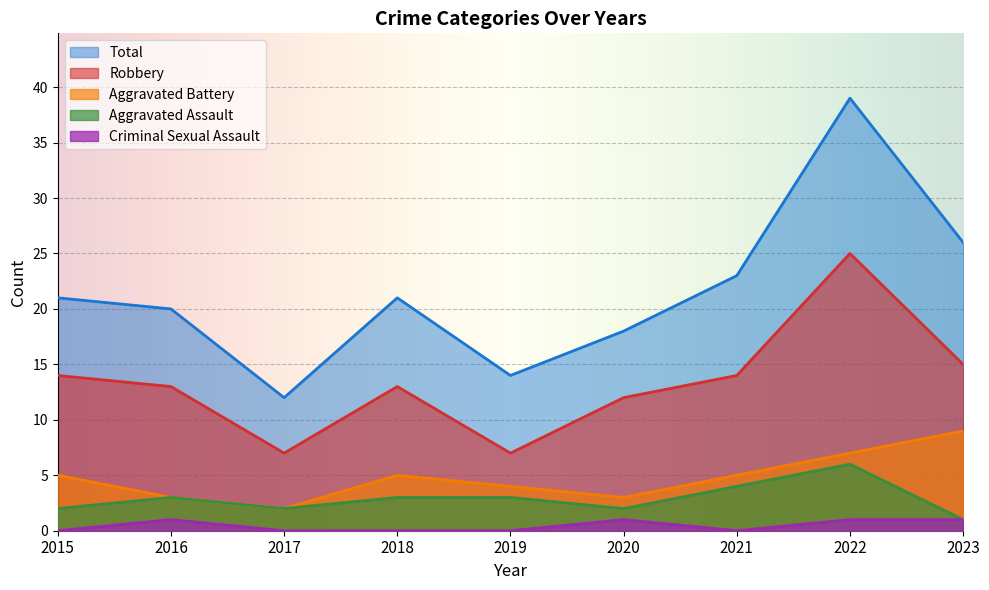

What is the greatest value displayed?

39